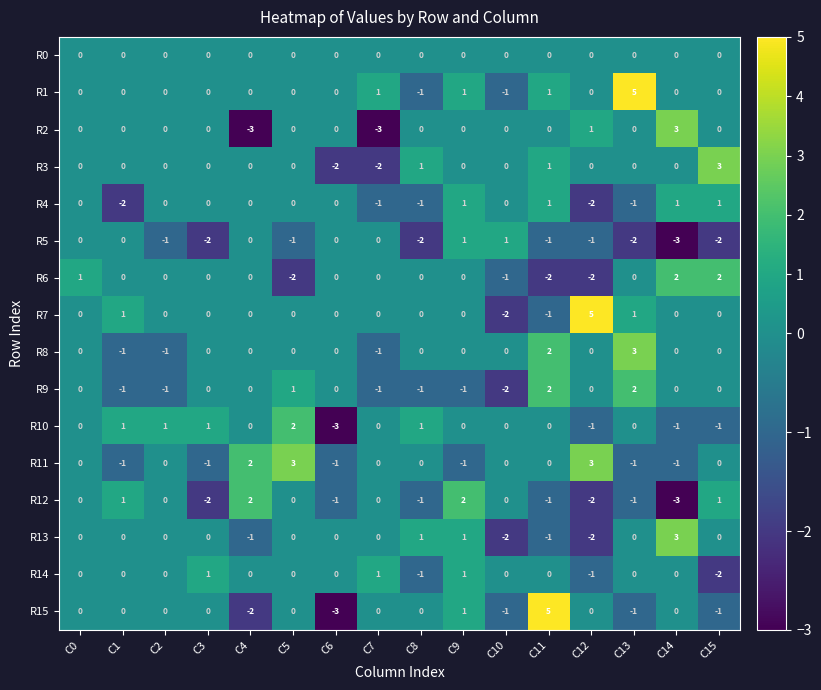

Which series has the widest spread of values?

R15